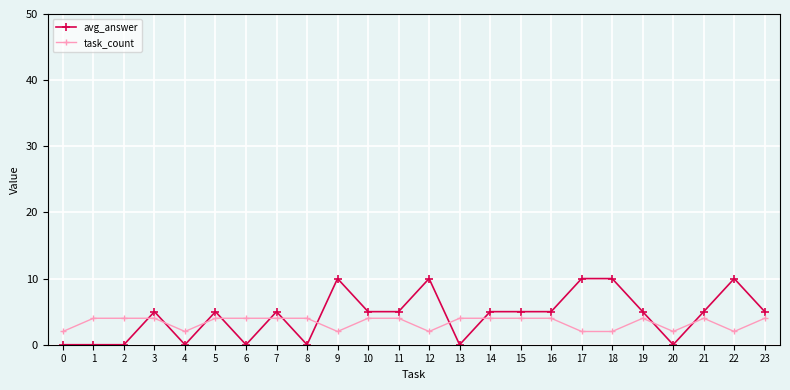

What is the approximate value of task_count at 13?

4